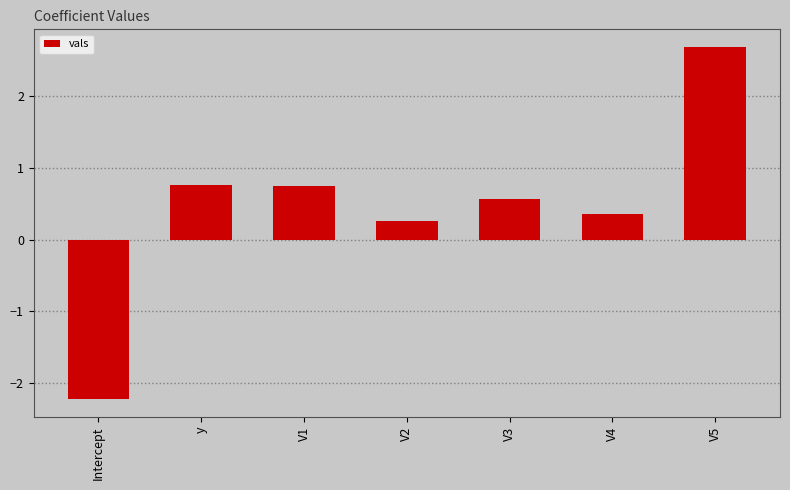

Does the chart contain stacked bars?

No